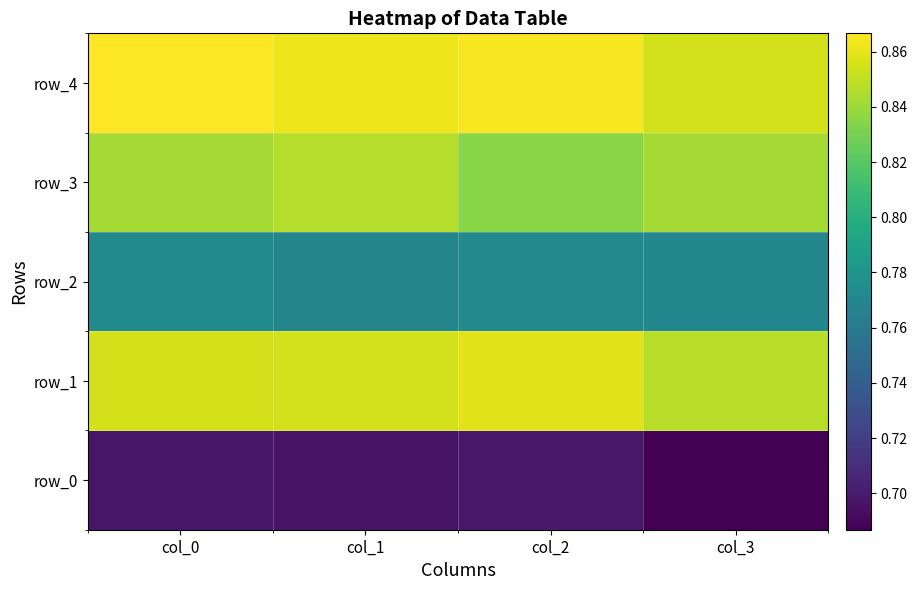

At which label is row_3 closest to 0?

col_2